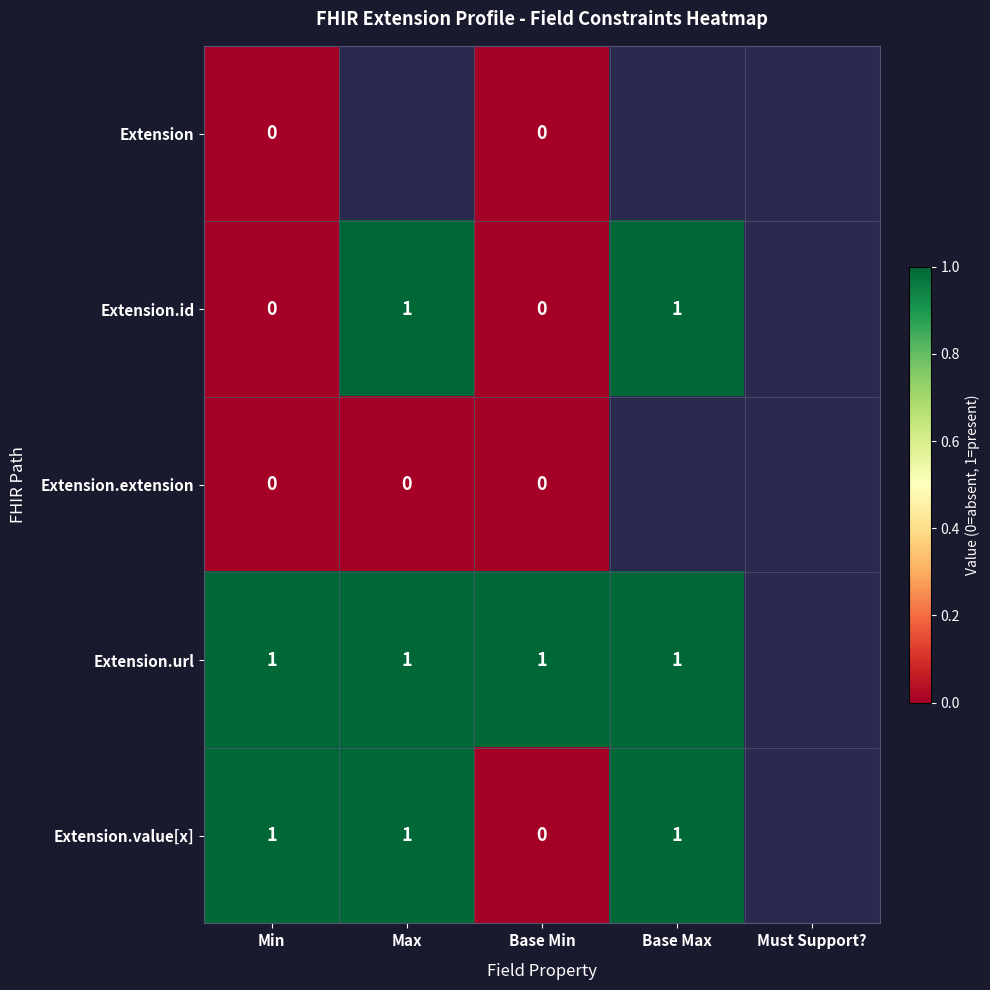

Is it true that Extension.value[x] equals 2 at Base Max?

False